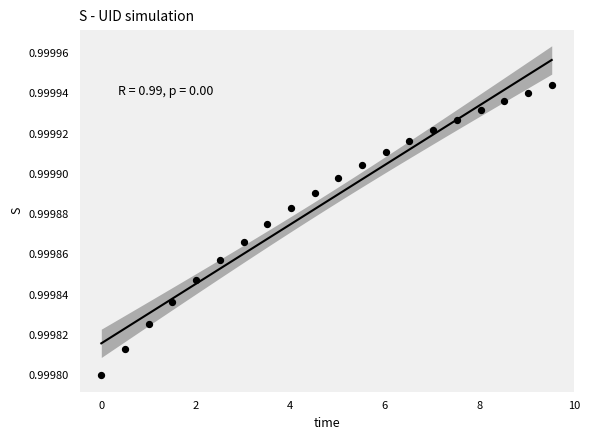

What is the range of X values (max minus min)?

9.5